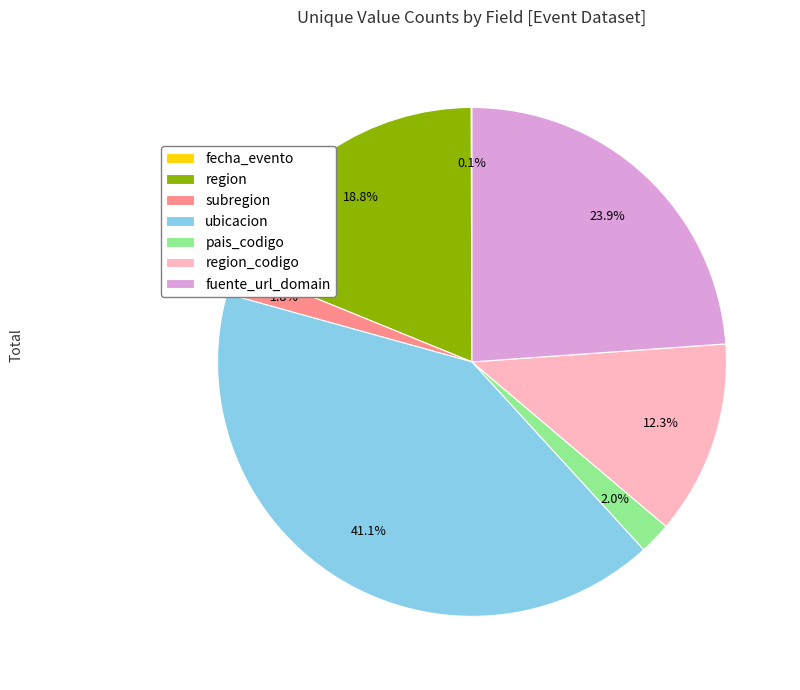

To the nearest percent, what is the average slice percentage?

14%